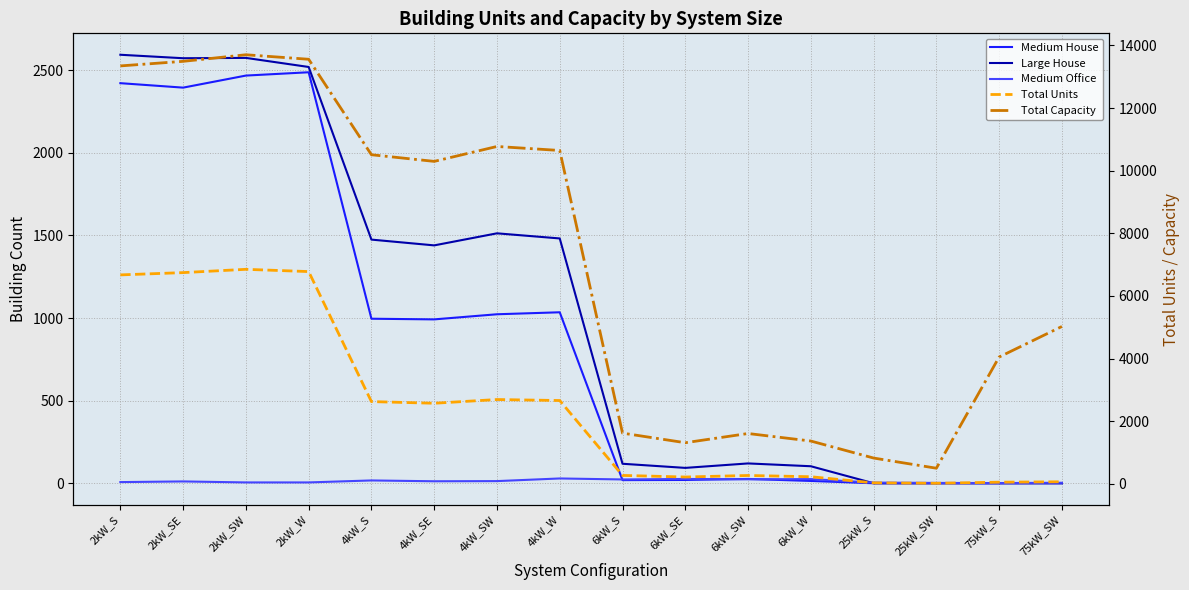

True or false: Total Capacity and Medium Office cross at least once.

False